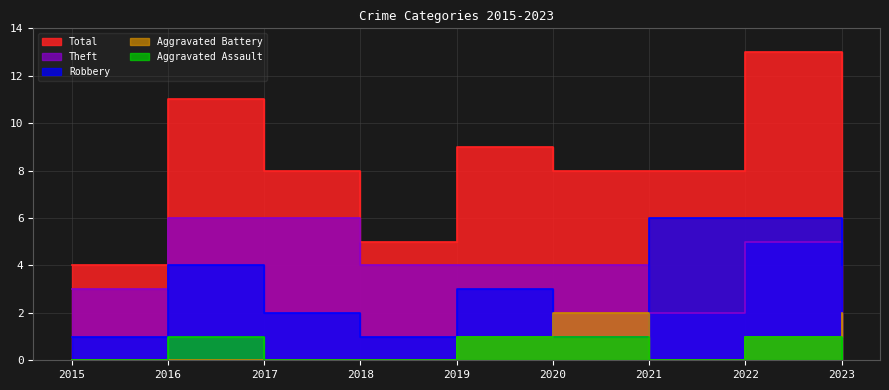

How many interior local valleys does the Robbery series have?

2